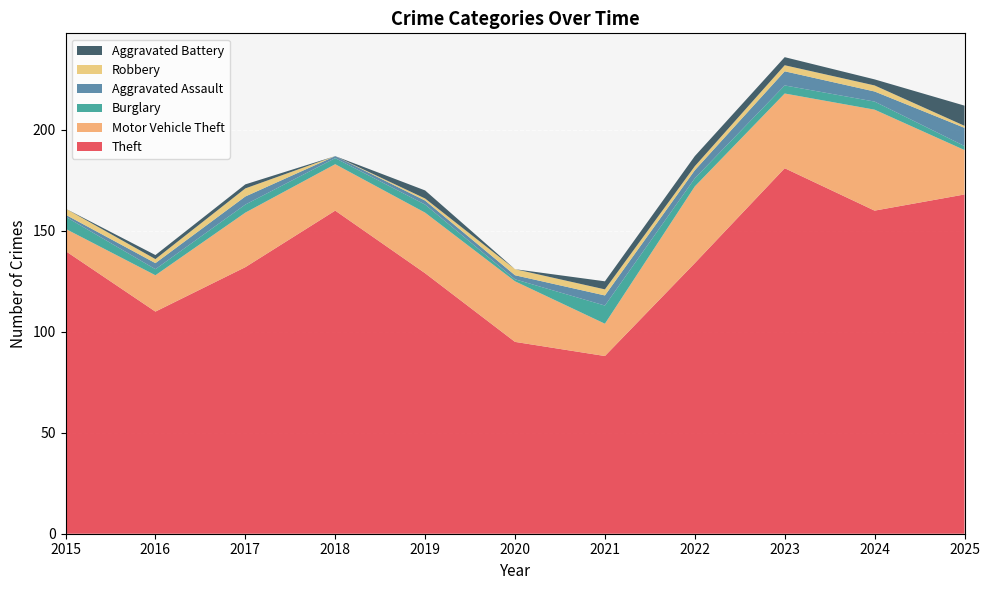

Reading left to right, list all the values displayed in this chart.

Theft: 2015=140	2016=110	2017=132	2018=160	2019=129	2020=95	2021=88	2022=134	2023=181	2024=160	2025=168
Motor Vehicle Theft: 2015=11	2016=18	2017=27	2018=23	2019=30	2020=30	2021=16	2022=38	2023=37	2024=50	2025=22
Burglary: 2015=6	2016=3	2017=4	2018=3	2019=4	2020=1	2021=9	2022=4	2023=4	2024=4	2025=2
Aggravated Assault: 2015=1	2016=3	2017=4	2018=1	2019=2	2020=2	2021=5	2022=4	2023=7	2024=5	2025=9
Robbery: 2015=3	2016=2	2017=4	2018=0	2019=1	2020=3	2021=3	2022=2	2023=3	2024=3	2025=1
Aggravated Battery: 2015=0	2016=2	2017=2	2018=0	2019=4	2020=0	2021=4	2022=5	2023=4	2024=3	2025=10